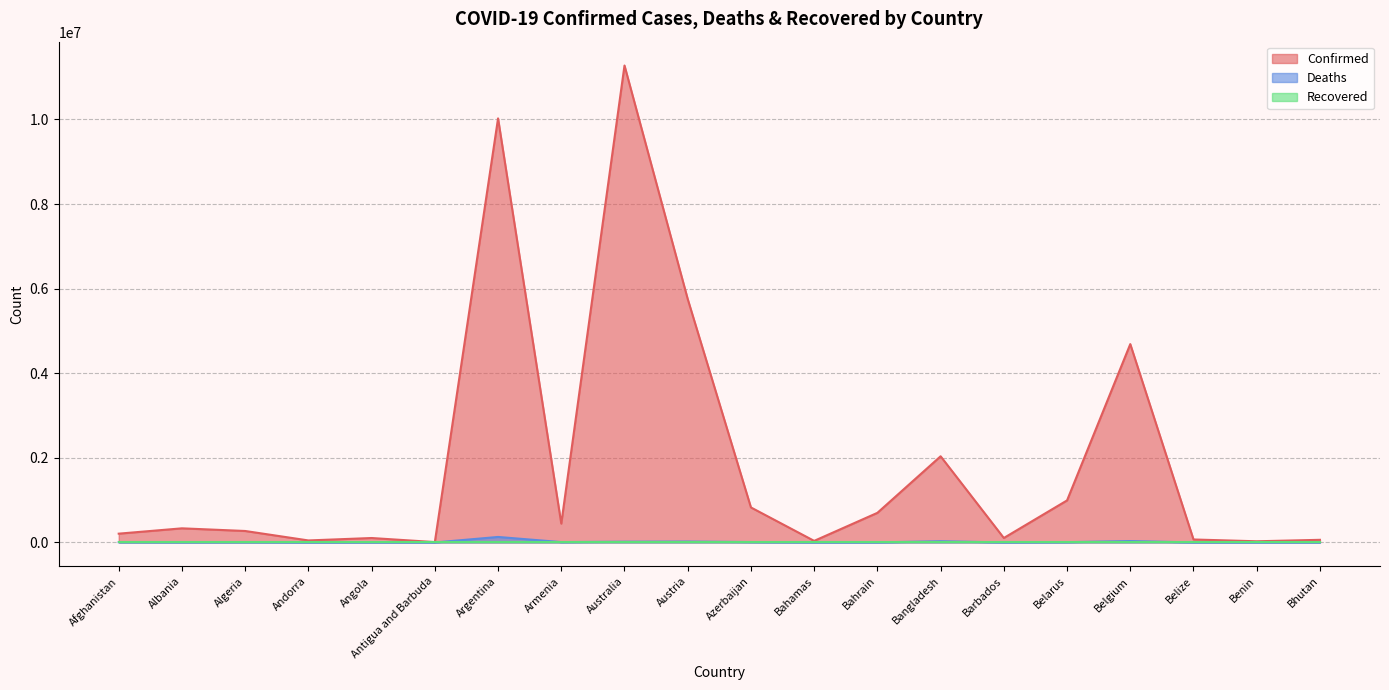

True or false: Deaths and Confirmed intersect in this chart.

False